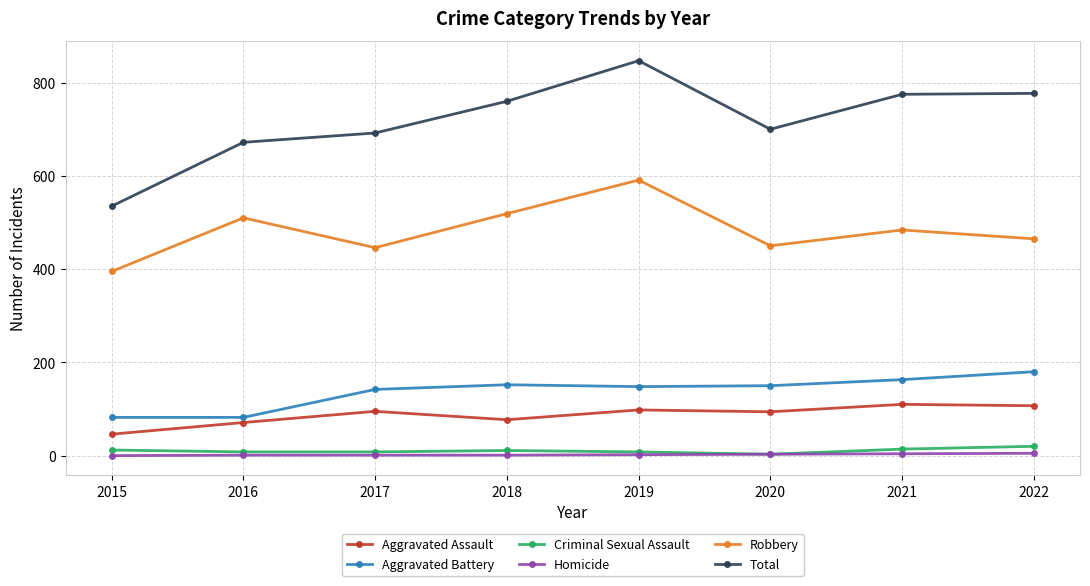

Between 2015 and 2019, which series saw the biggest shift?

Total